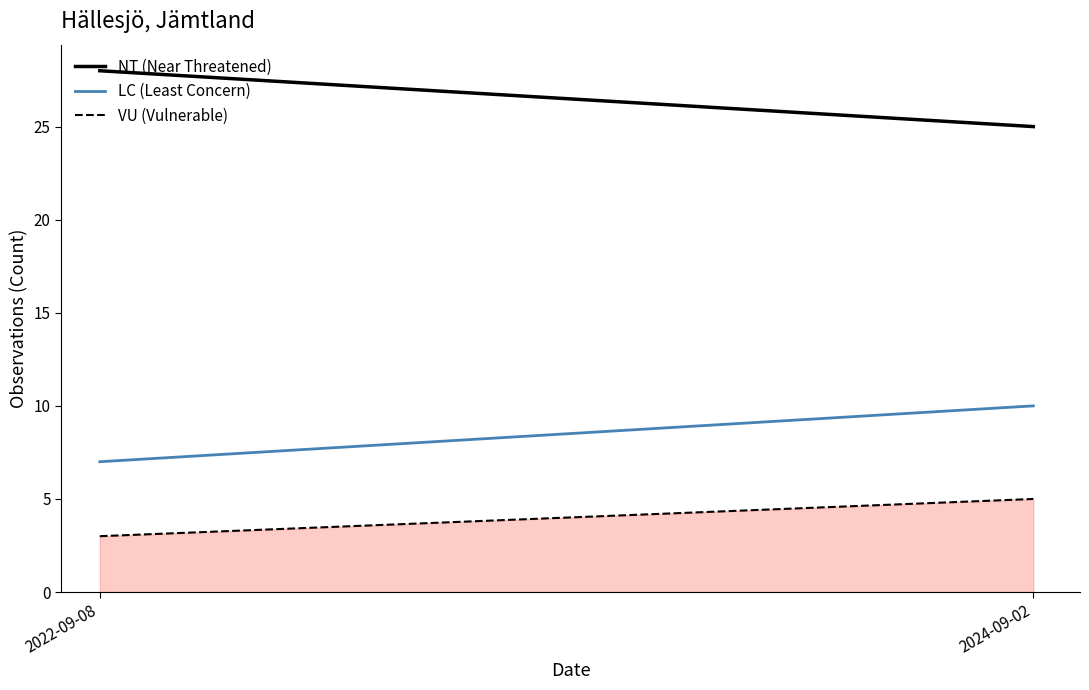

Reading left to right, transcribe all the data shown in this chart.

NT (Near Threatened): 2022-09-08=28	2024-09-02=25
LC (Least Concern): 2022-09-08=7	2024-09-02=10
VU (Vulnerable): 2022-09-08=3	2024-09-02=5